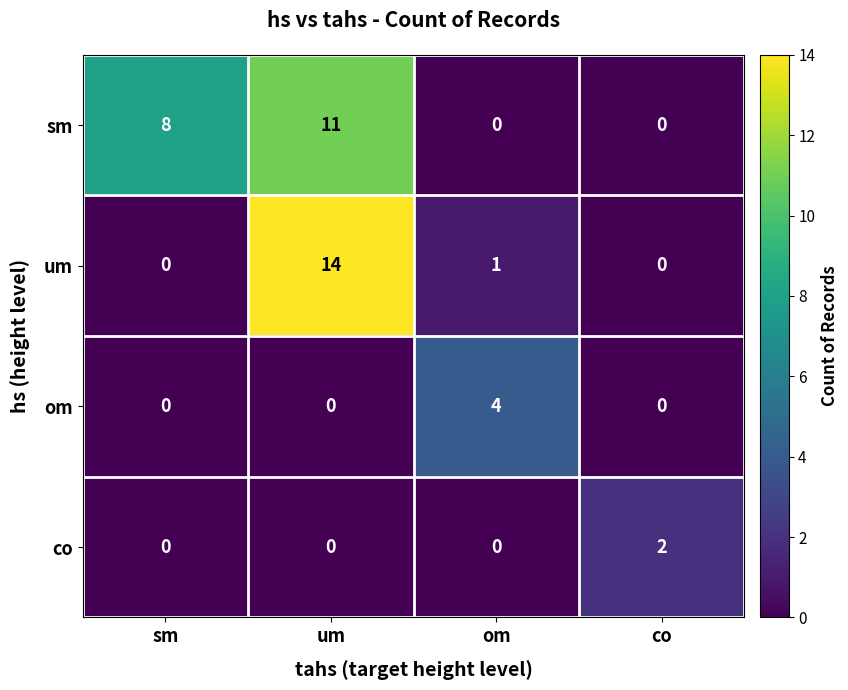

What is the total value across all series at sm?

8